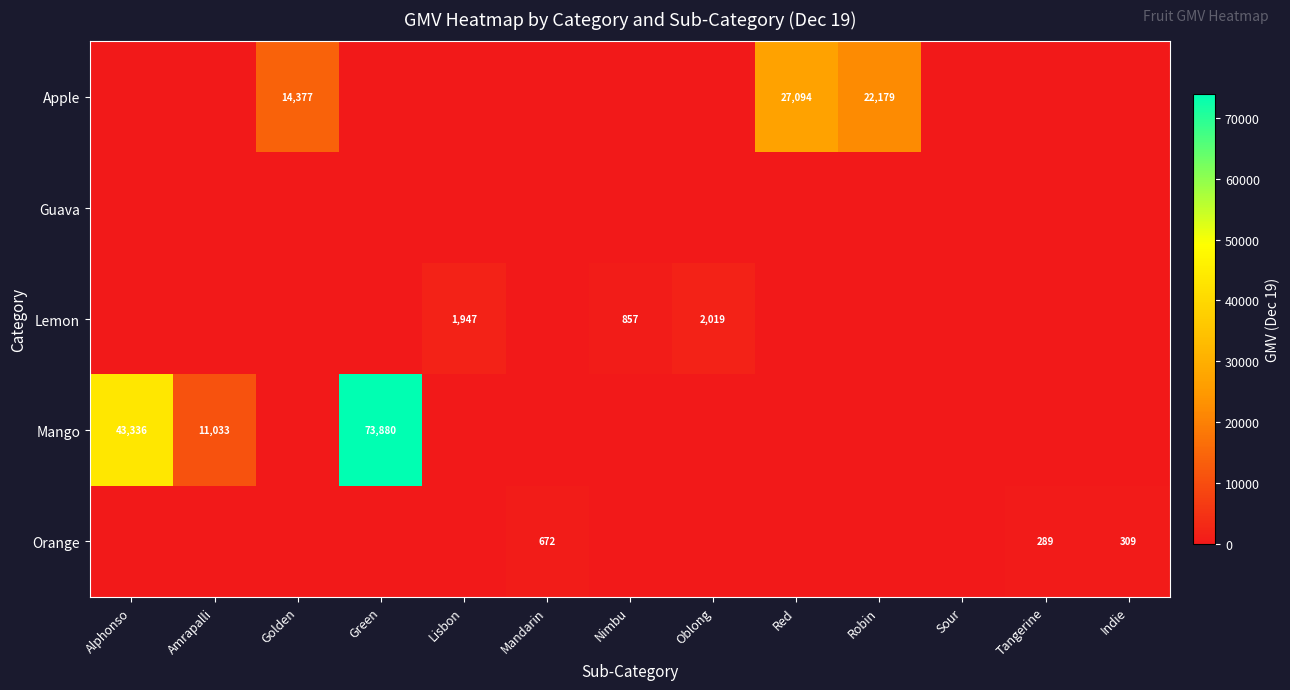

The value of Lemon at Nimbu is 1222. True or false?

False